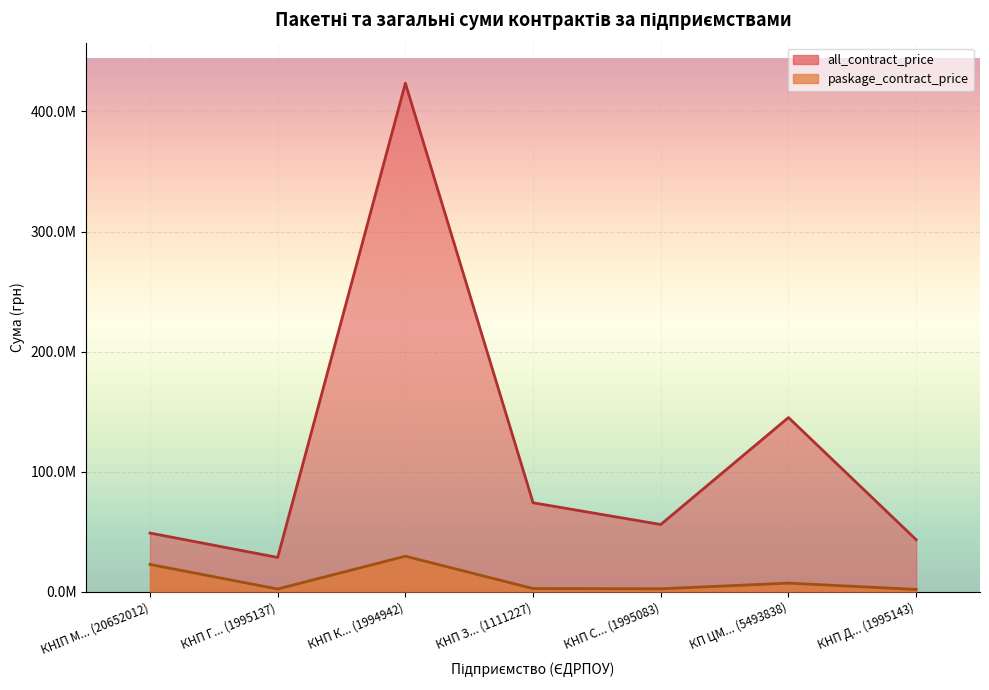

True or false: all_contract_price has a value of 202404303.3 at КНП К... (1994942).

False